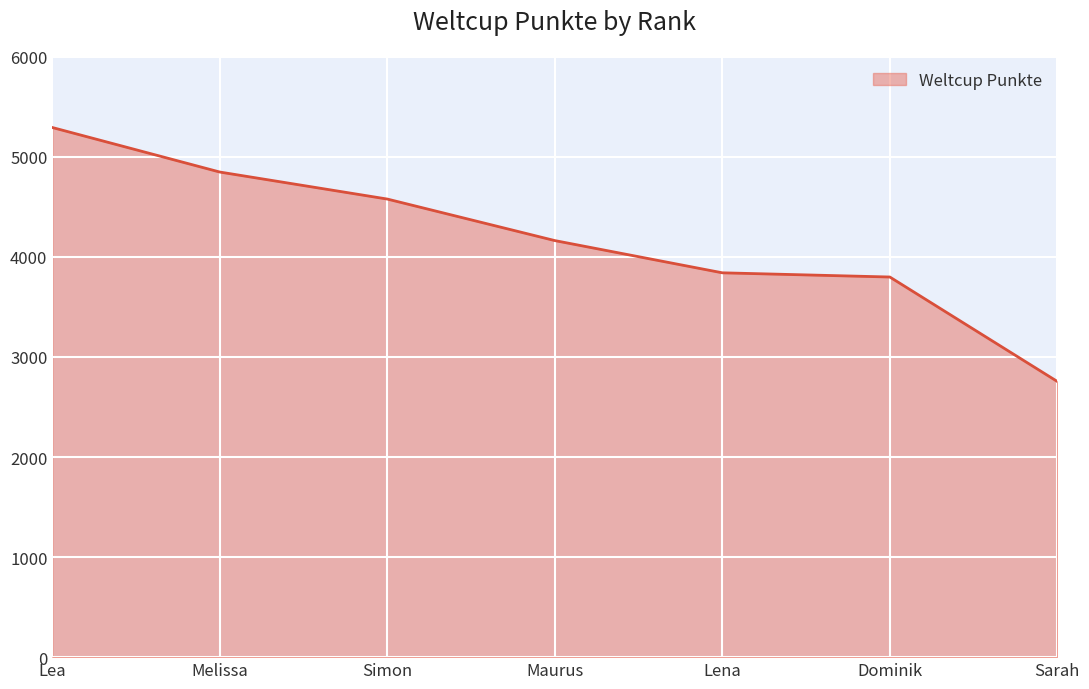

The value at Dominik is 1711. True or false?

False